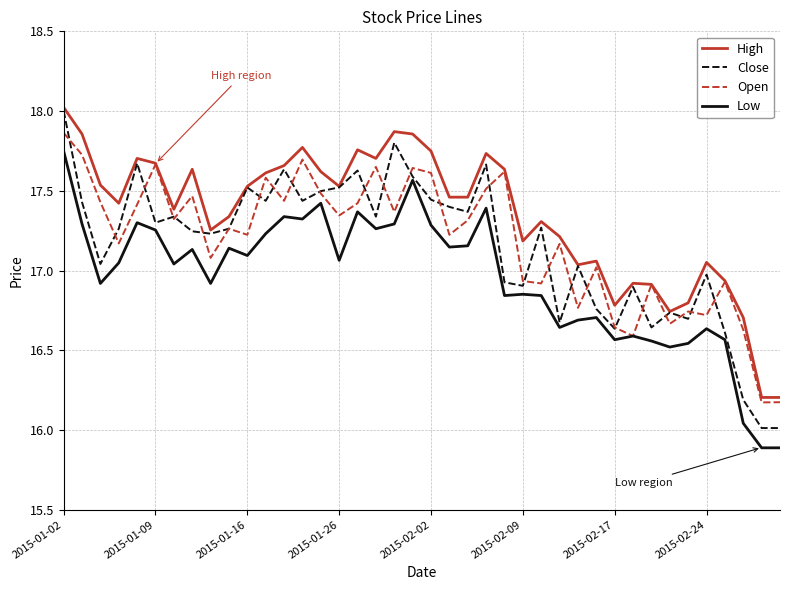

True or false: Low and High cross at least once.

False